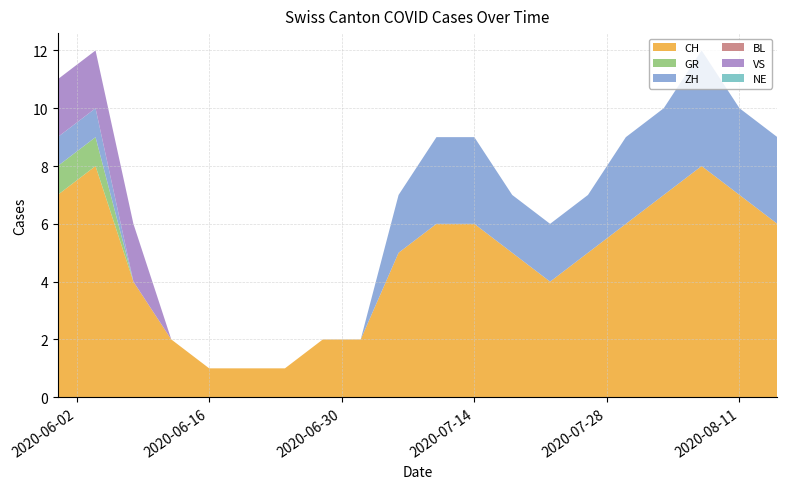

Reading left to right, list all the values displayed in this chart.

CH: 7	8	4	2	1	1	1	2	2	5	6	6	5	4	5	6	7	8	7	6
GR: 1	1	0	0	0	0	0	0	0	0	0	0	0	0	0	0	0	0	0	0
ZH: 1	1	0	0	0	0	0	0	0	2	3	3	2	2	2	3	3	4	3	3
BL: 0	0	0	0	0	0	0	0	0	0	0	0	0	0	0	0	0	0	0	0
VS: 2	2	2	0	0	0	0	0	0	0	0	0	0	0	0	0	0	0	0	0
NE: 0	0	0	0	0	0	0	0	0	0	0	0	0	0	0	0	0	0	0	0